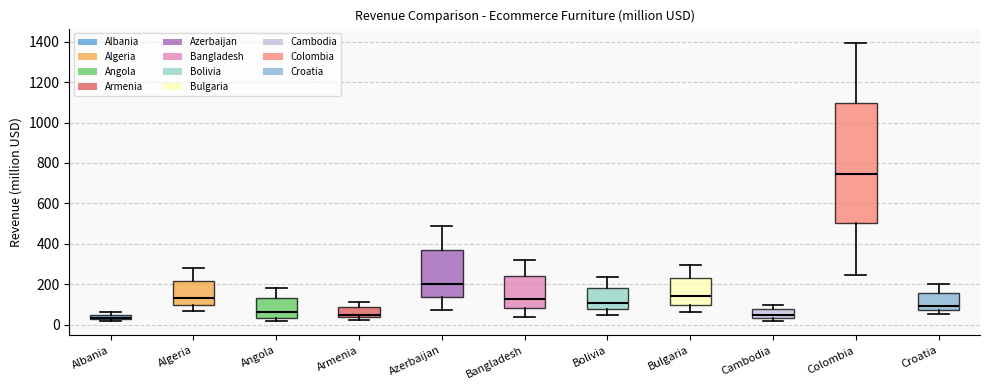

Which box is the tallest, from its lower edge to its upper edge?

Colombia